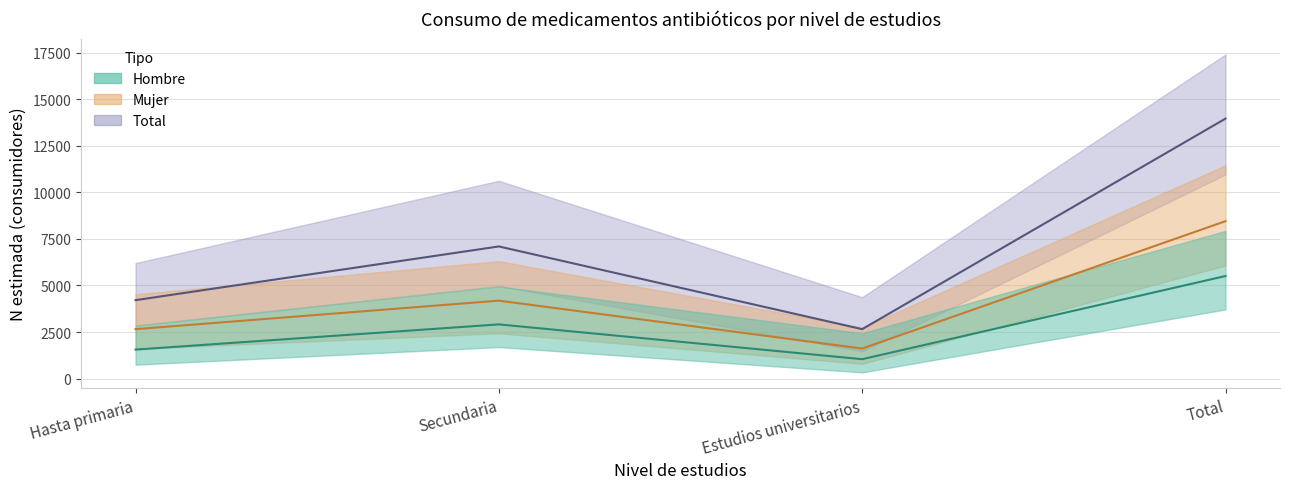

The value of Mujer estimada at Estudios universitarios is 569. True or false?

False